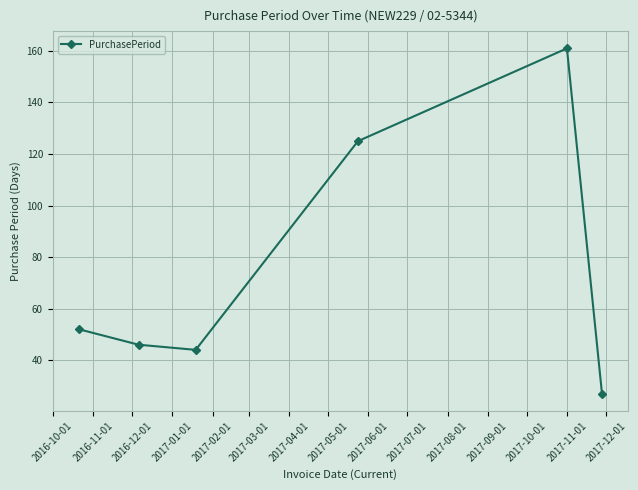

Does the chart display data point markers on the line(s)?

Yes